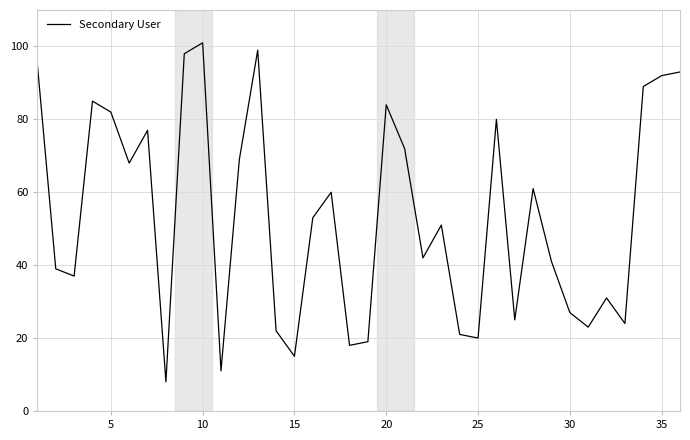

What is the difference between the maximum and minimum values?

93